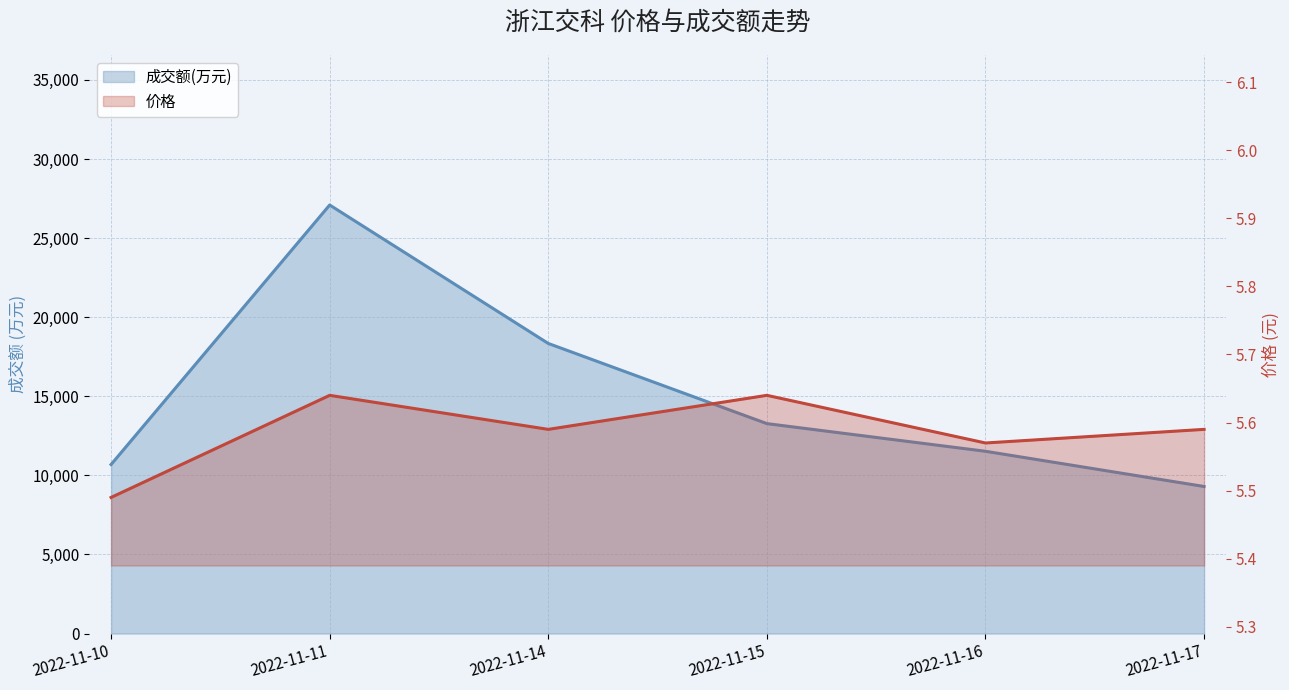

Which category has the highest value across all series?

2022-11-11